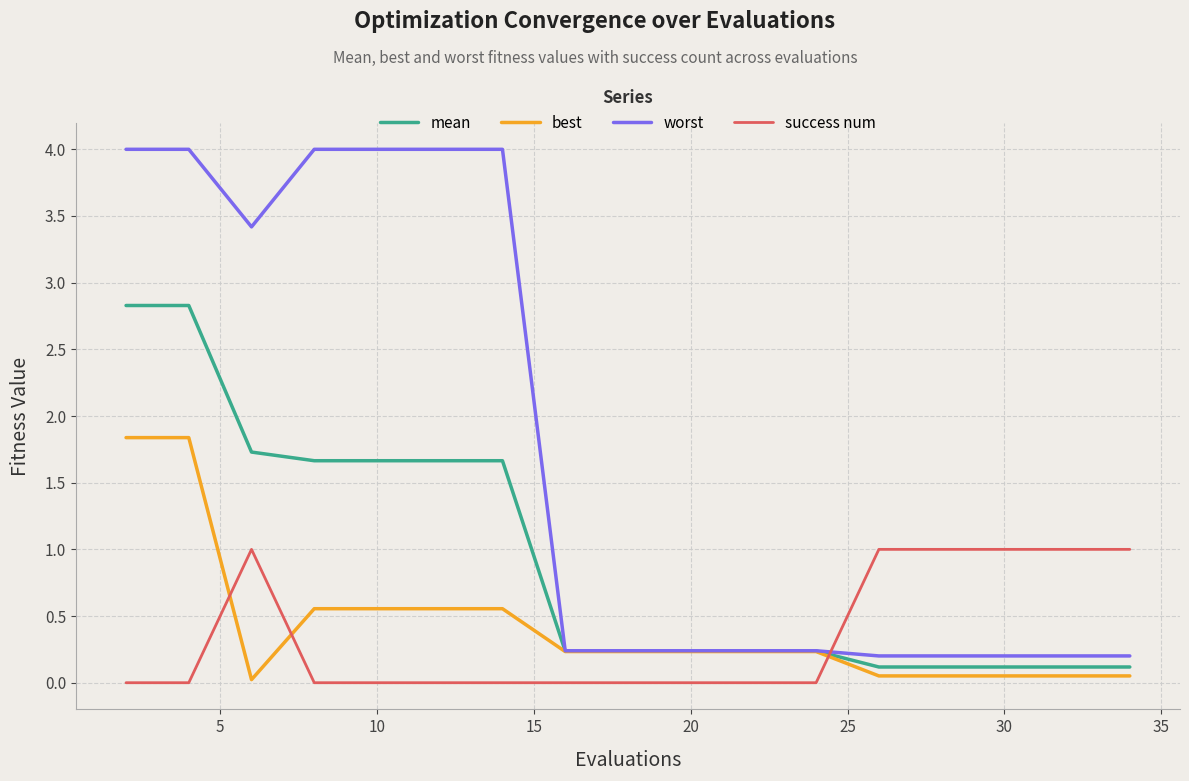

How many distinct data groups are displayed?

4